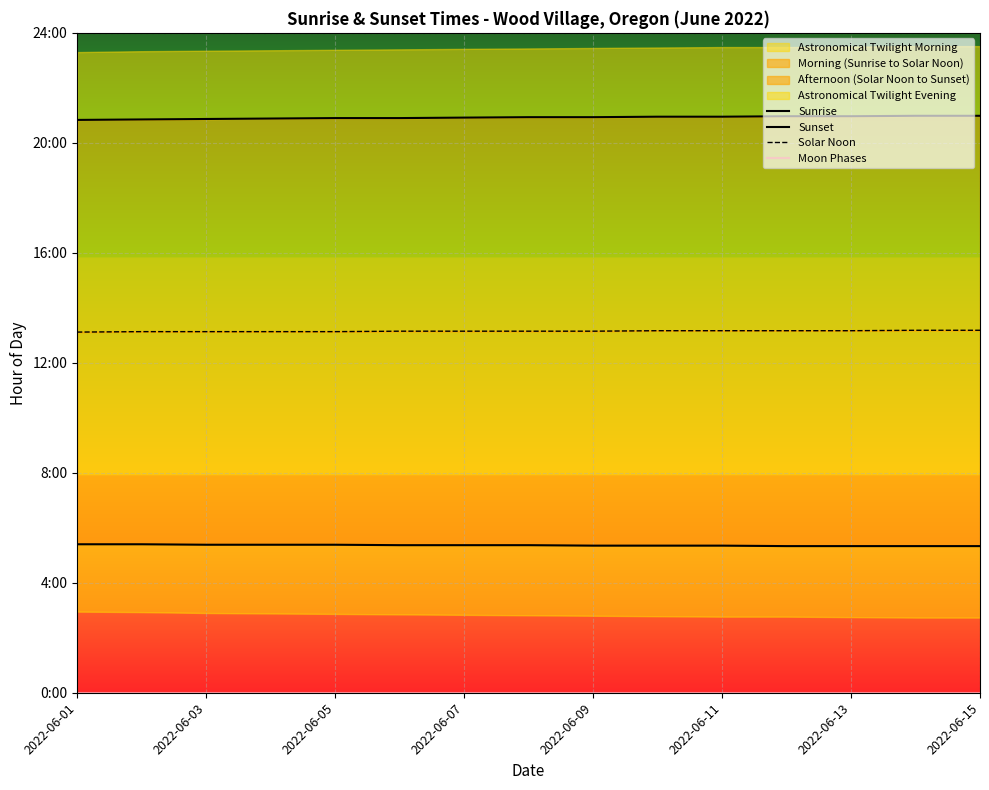

Rank the series at 2022-06-11 from lowest to highest value.

Moon Phases, Sunrise, Solar Noon, Sunset